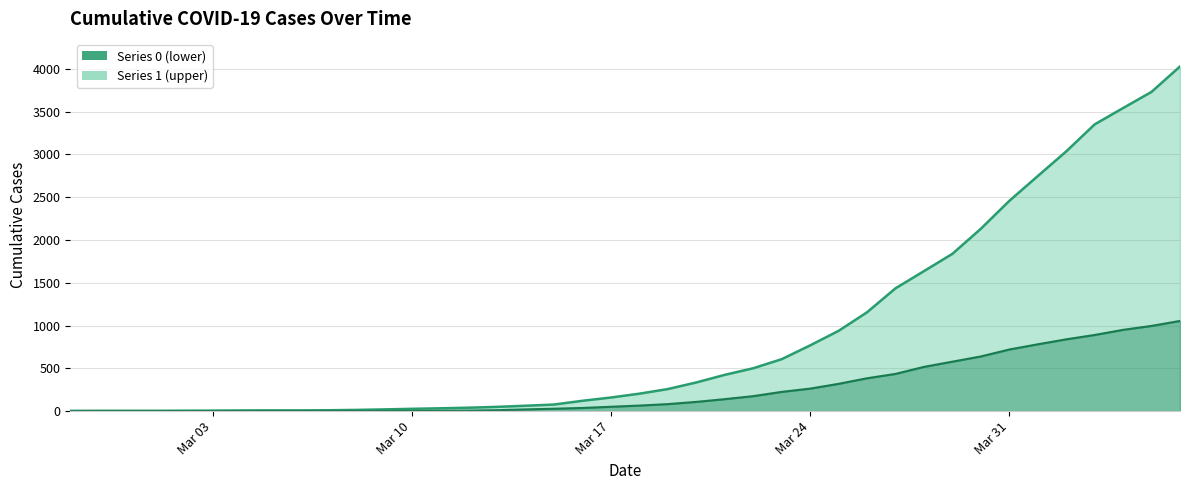

What is the maximum value for 1?

4028